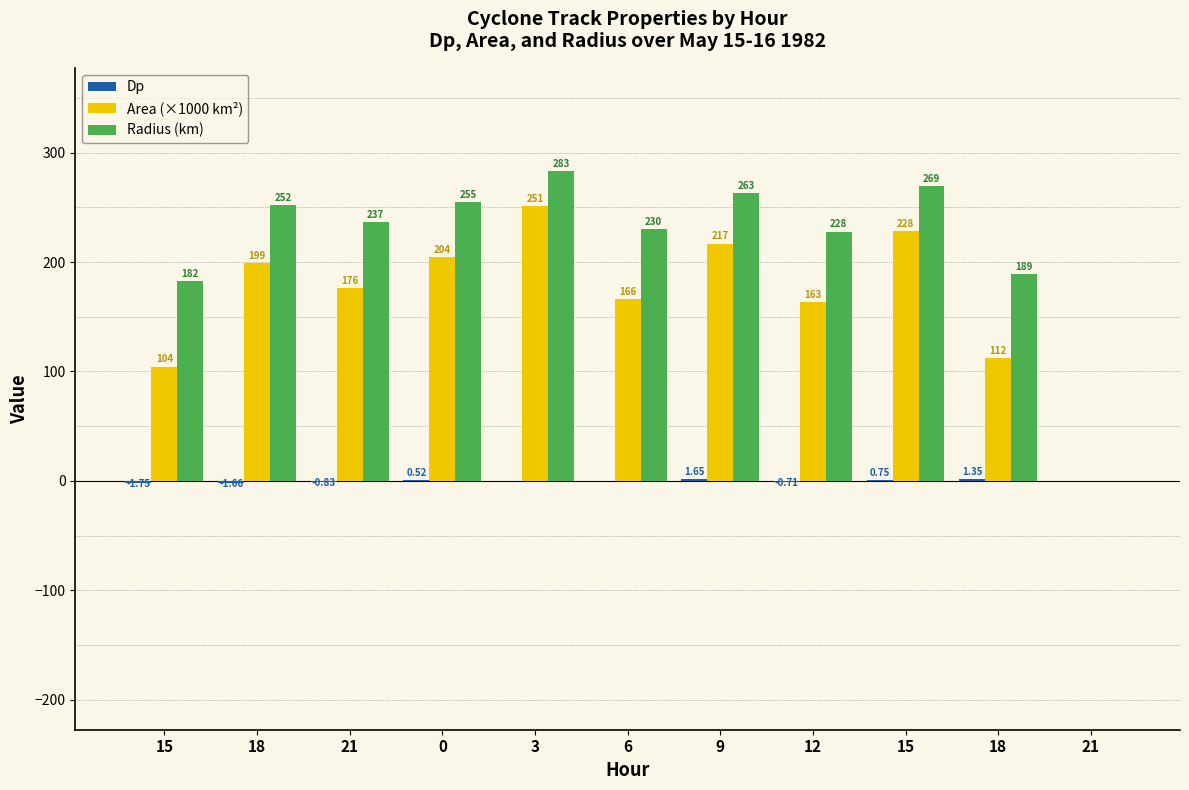

True or false: Dp has a value of 0.0 at 21.

True